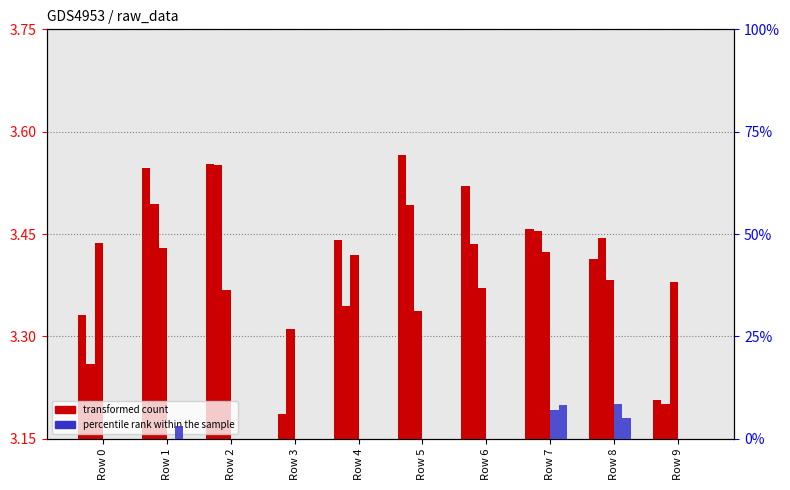

What is the total value across all series at Row 8?

23.8